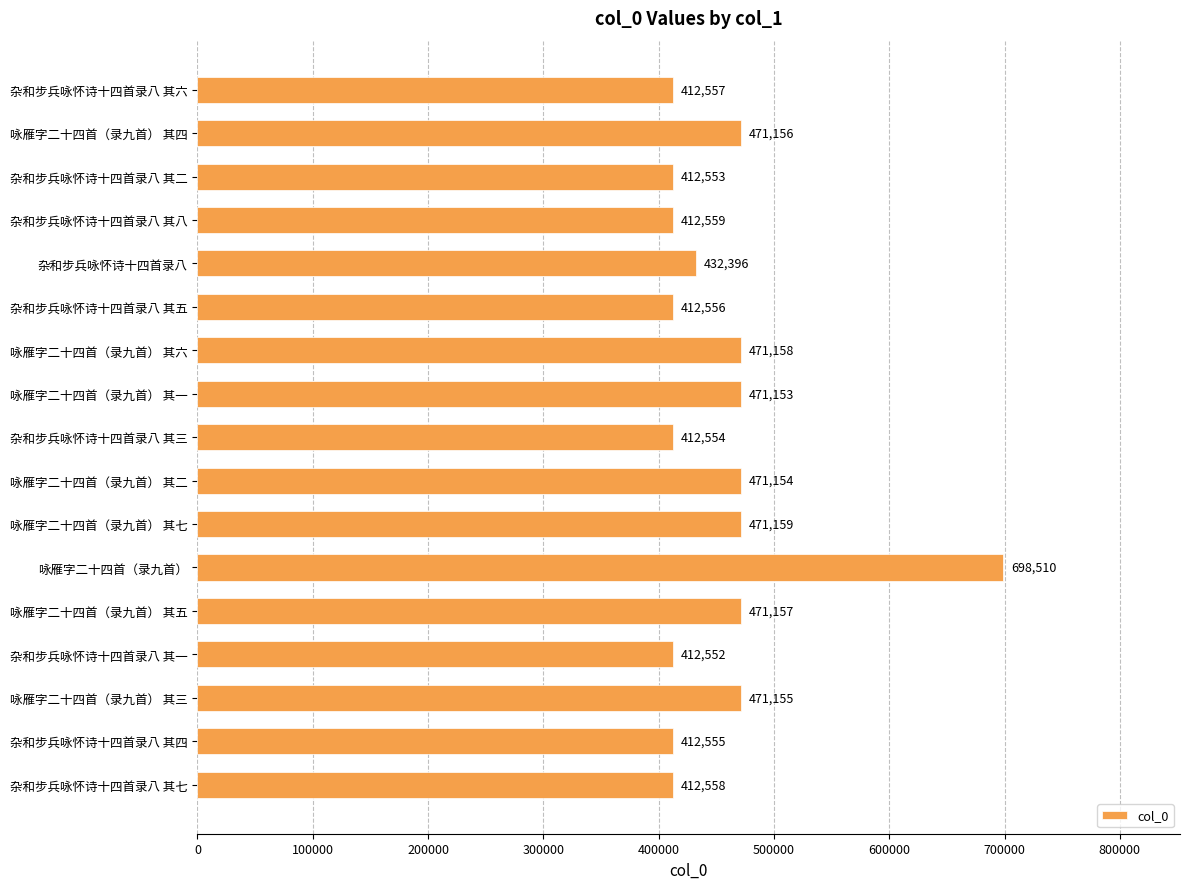

Where is the data nearest to the value 555531?

咏雁字二十四首（录九首） 其七